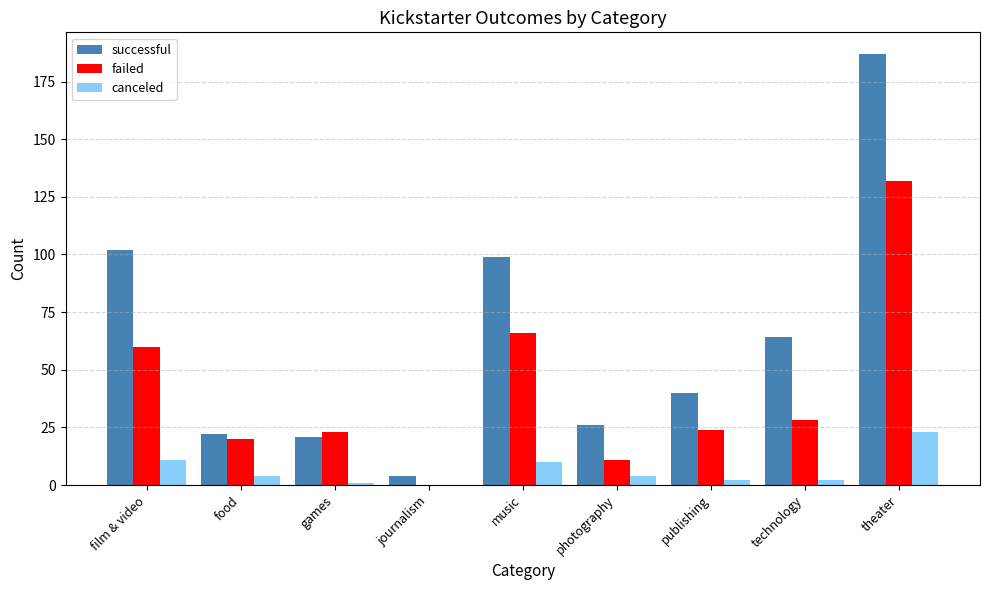

How many data points does each series have?

9